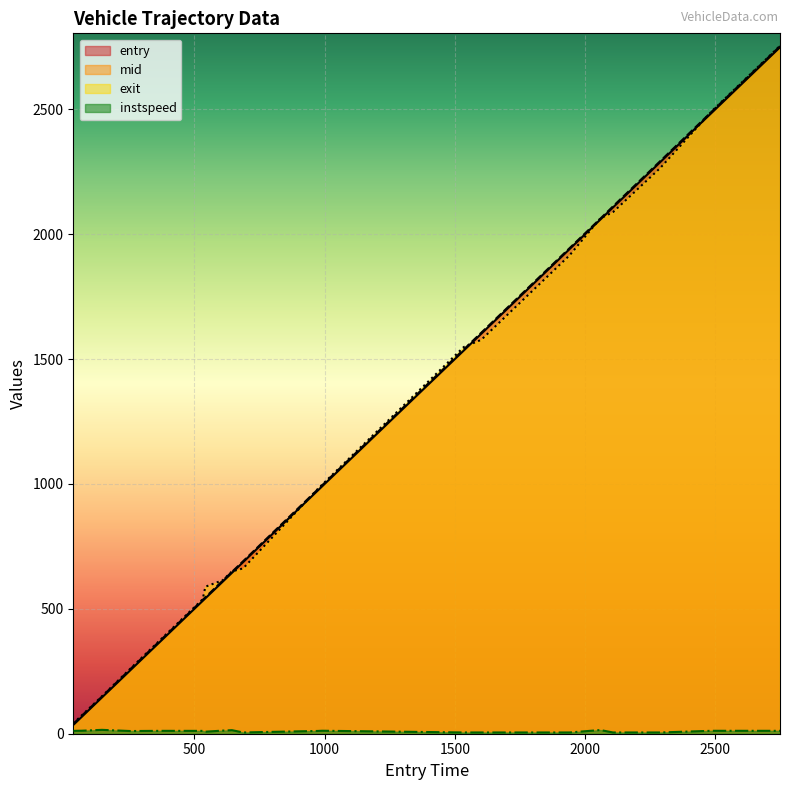

How many lines are shown in the chart?

4